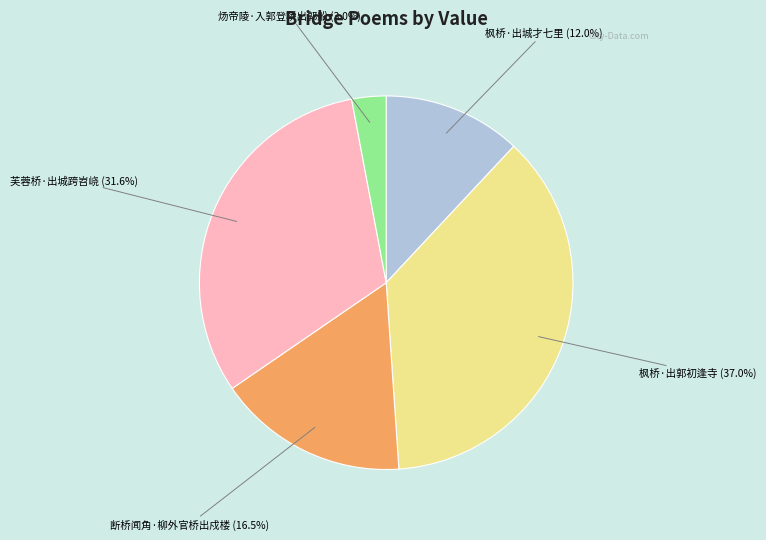

Does any single category account for the majority?

No